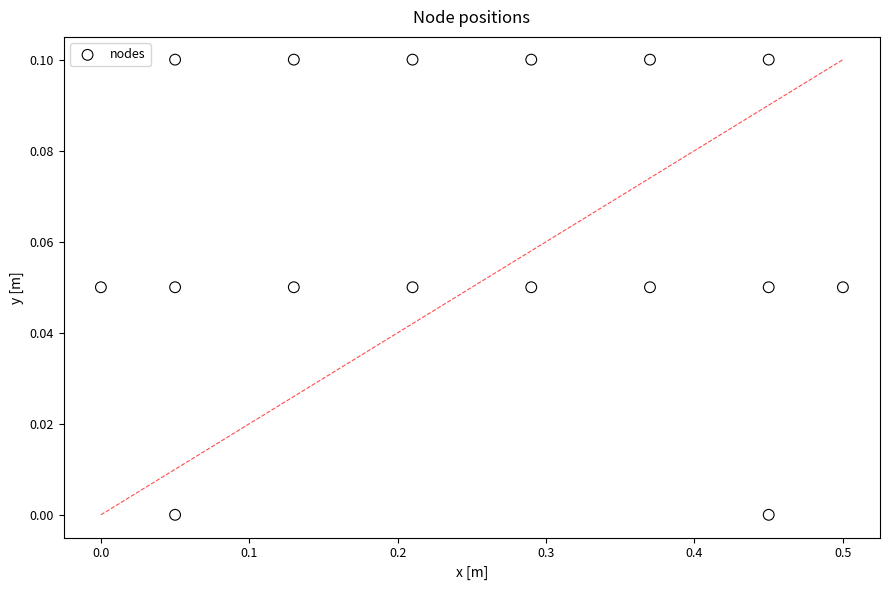

What is the range of X values (max minus min)?

0.5